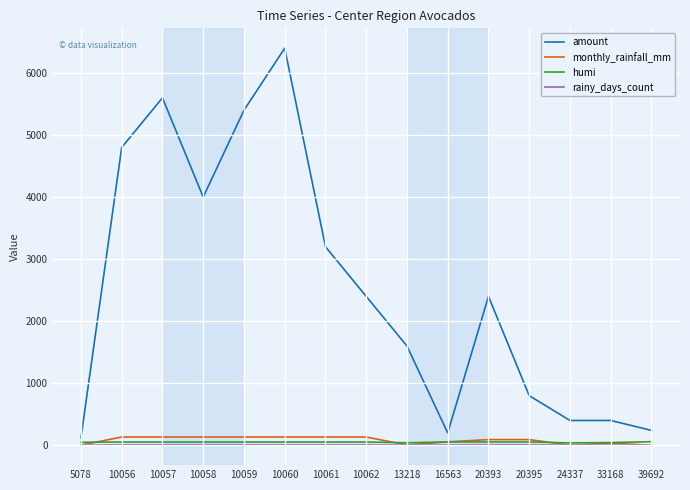

What is the total value across all series at 10062?

2595.9